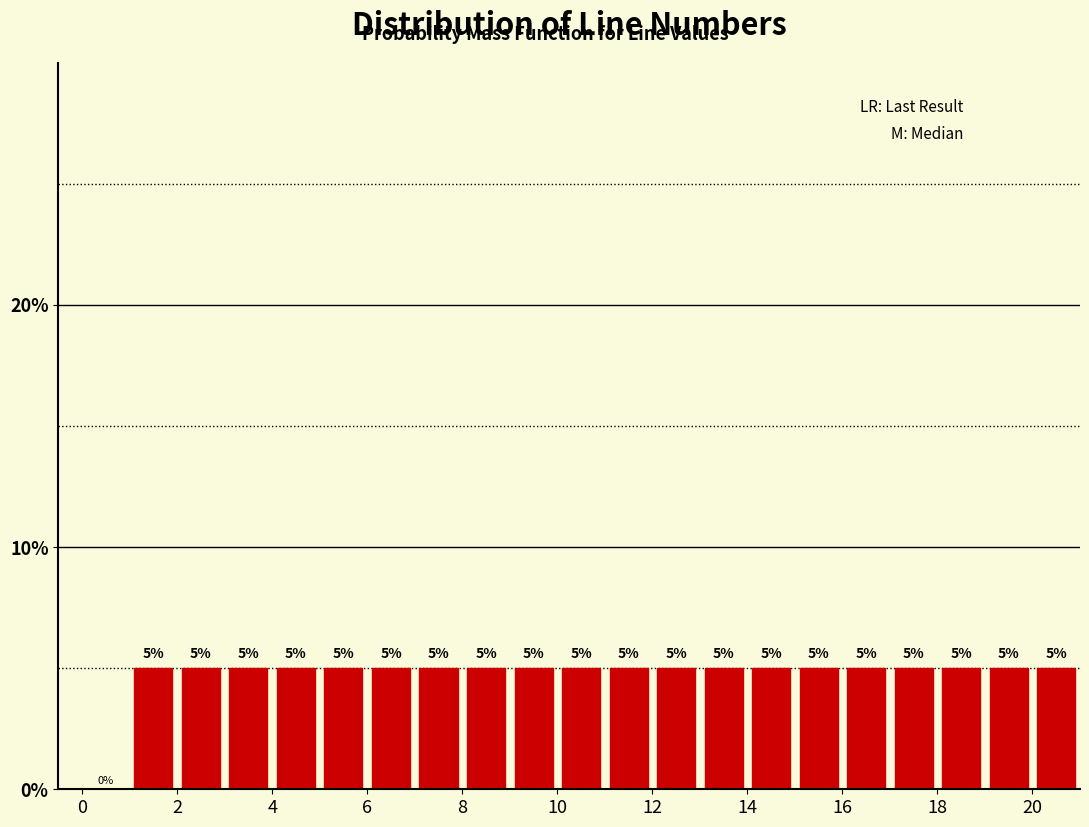

Reading left to right, list every bar in this chart as the range it spans on the x-axis followed by its height.

0 to 1: 0
1 to 2: 5
2 to 3: 5
3 to 4: 5
4 to 5: 5
5 to 6: 5
6 to 7: 5
7 to 8: 5
8 to 9: 5
9 to 10: 5
10 to 11: 5
11 to 12: 5
12 to 13: 5
13 to 14: 5
14 to 15: 5
15 to 16: 5
16 to 17: 5
17 to 18: 5
18 to 19: 5
19 to 20: 5
20 to 21: 5